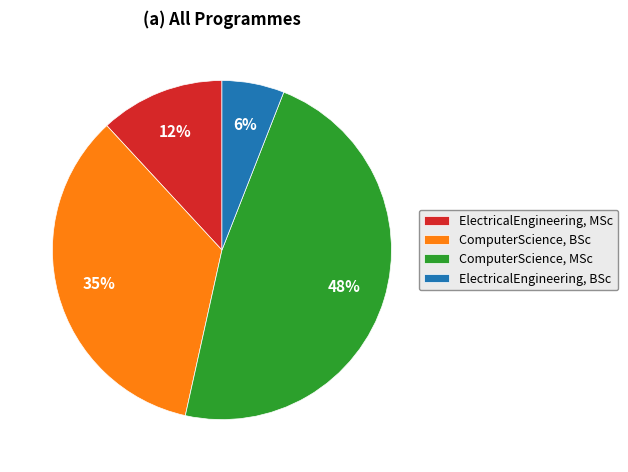

To the nearest percent, what is the difference between the ElectricalEngineering, MSc and ElectricalEngineering, BSc slice percentages?

6%